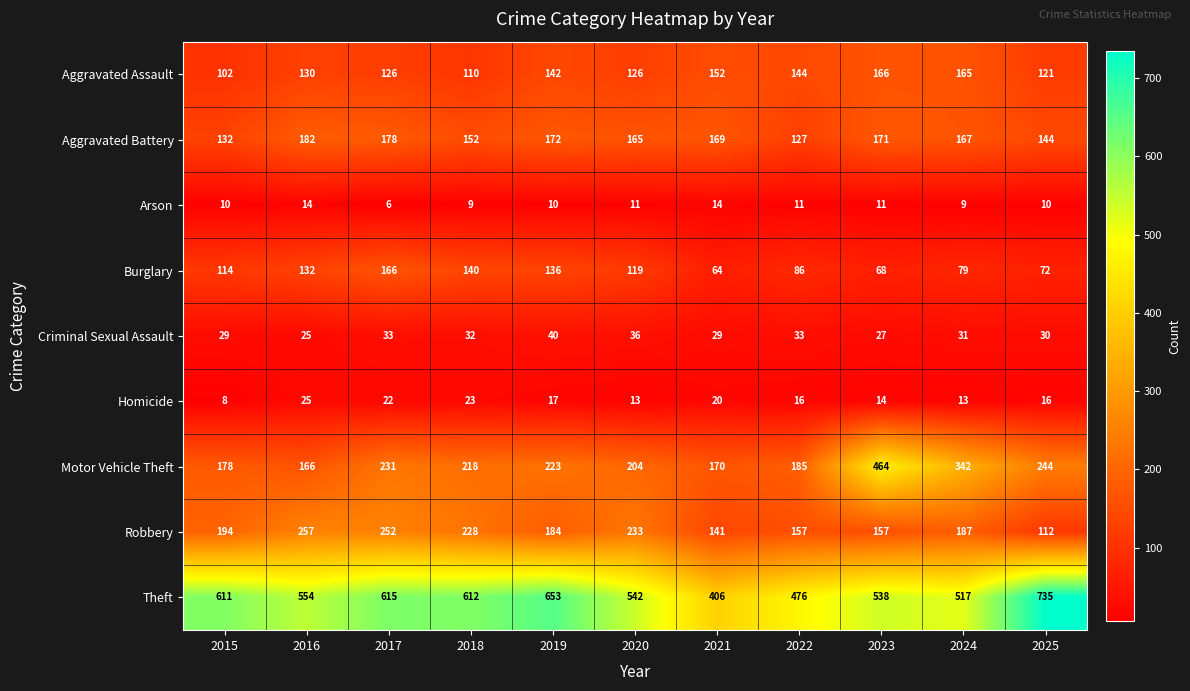

Is it true that Burglary equals 29 at 2015?

False